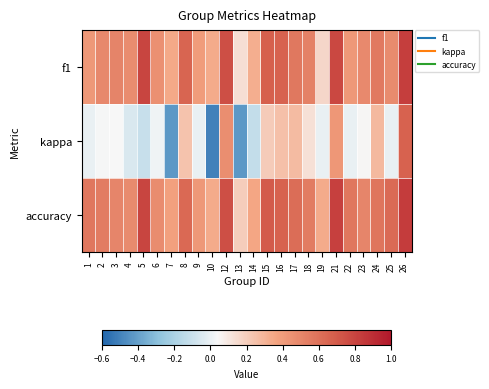

Which series has the largest total across all categories?

accuracy